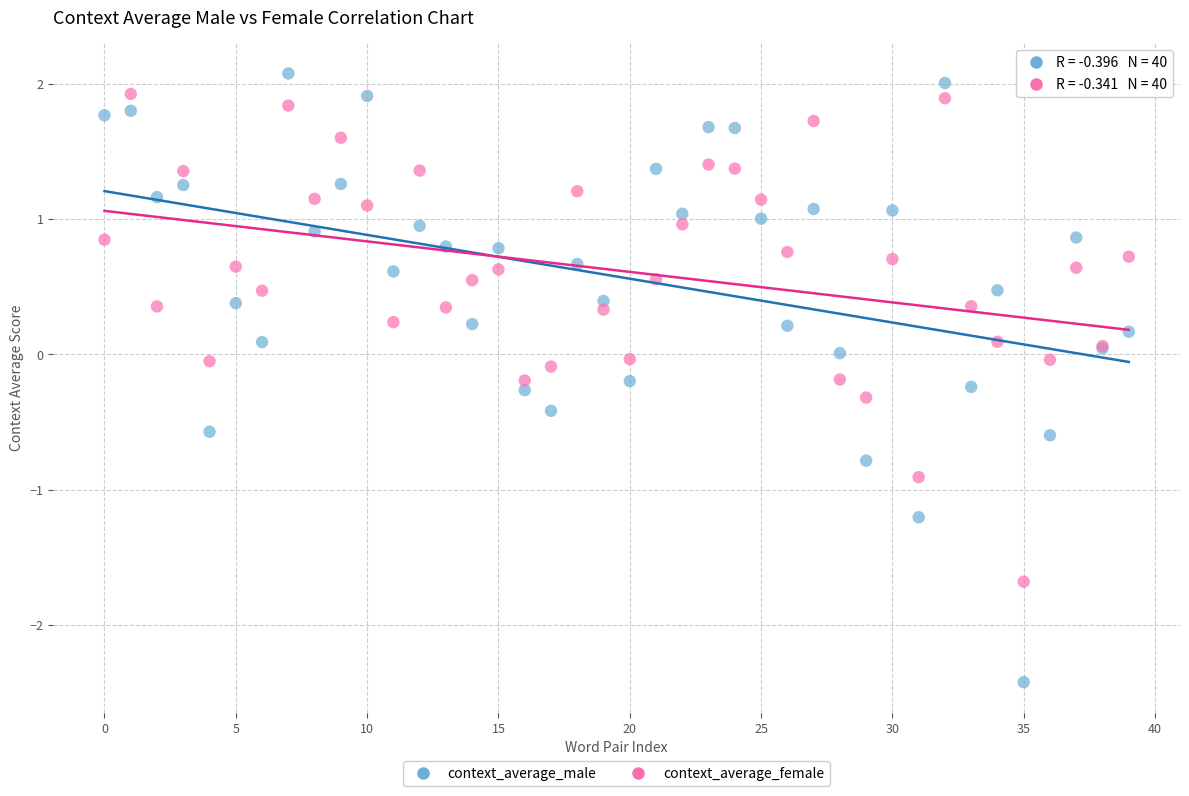

Which series has the widest spread of Y values?

context_average_male